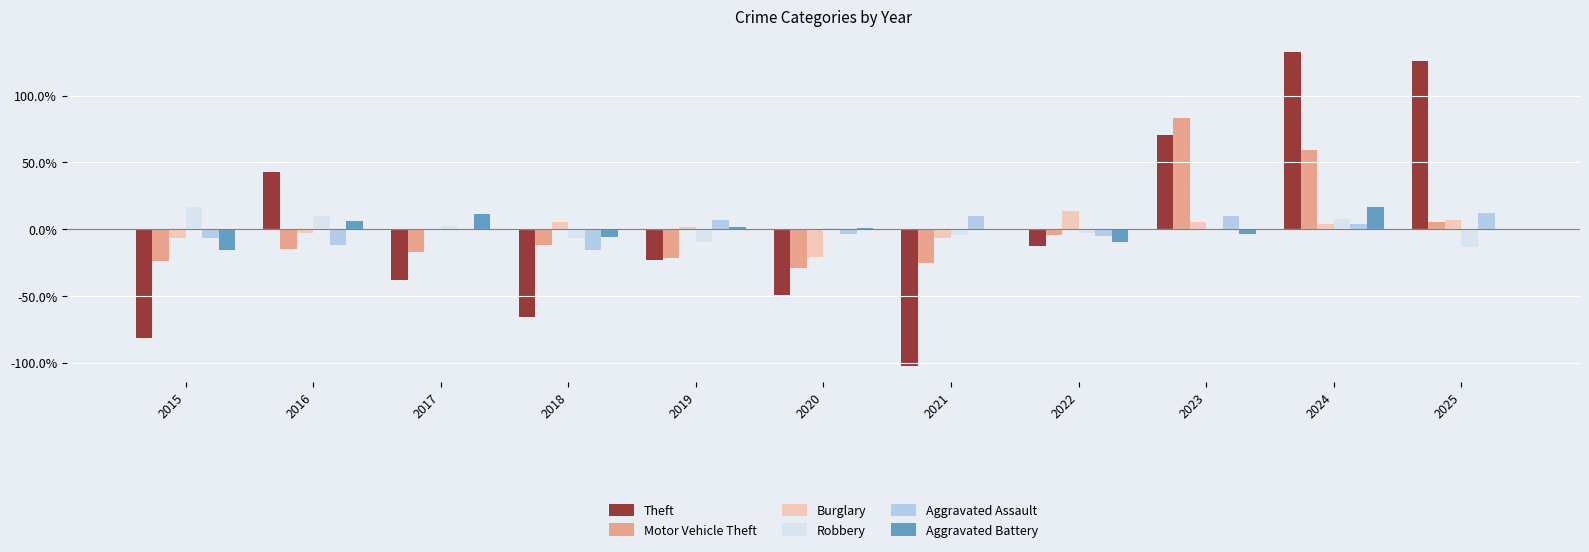

At which category is the sum across all series the highest?

2024